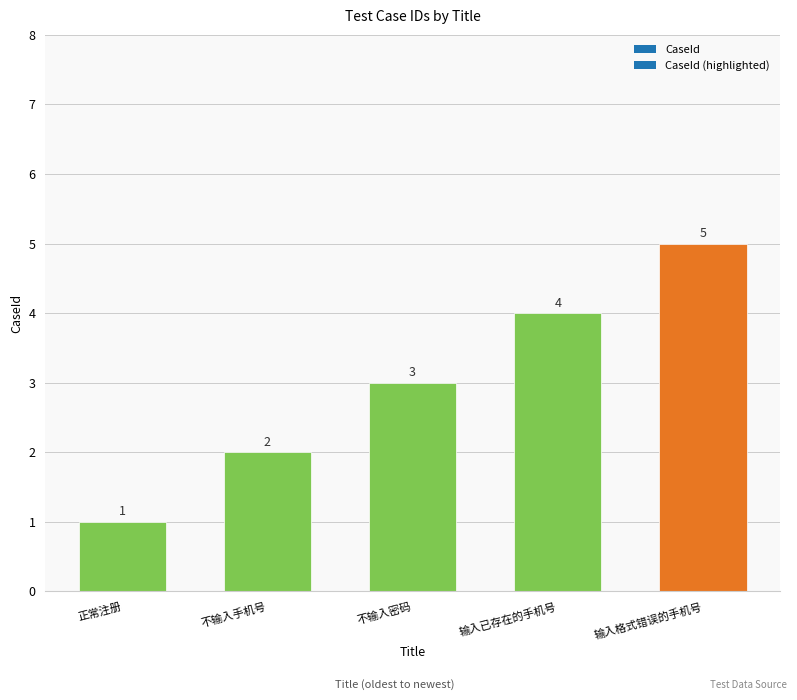

Does the chart contain stacked bars?

No